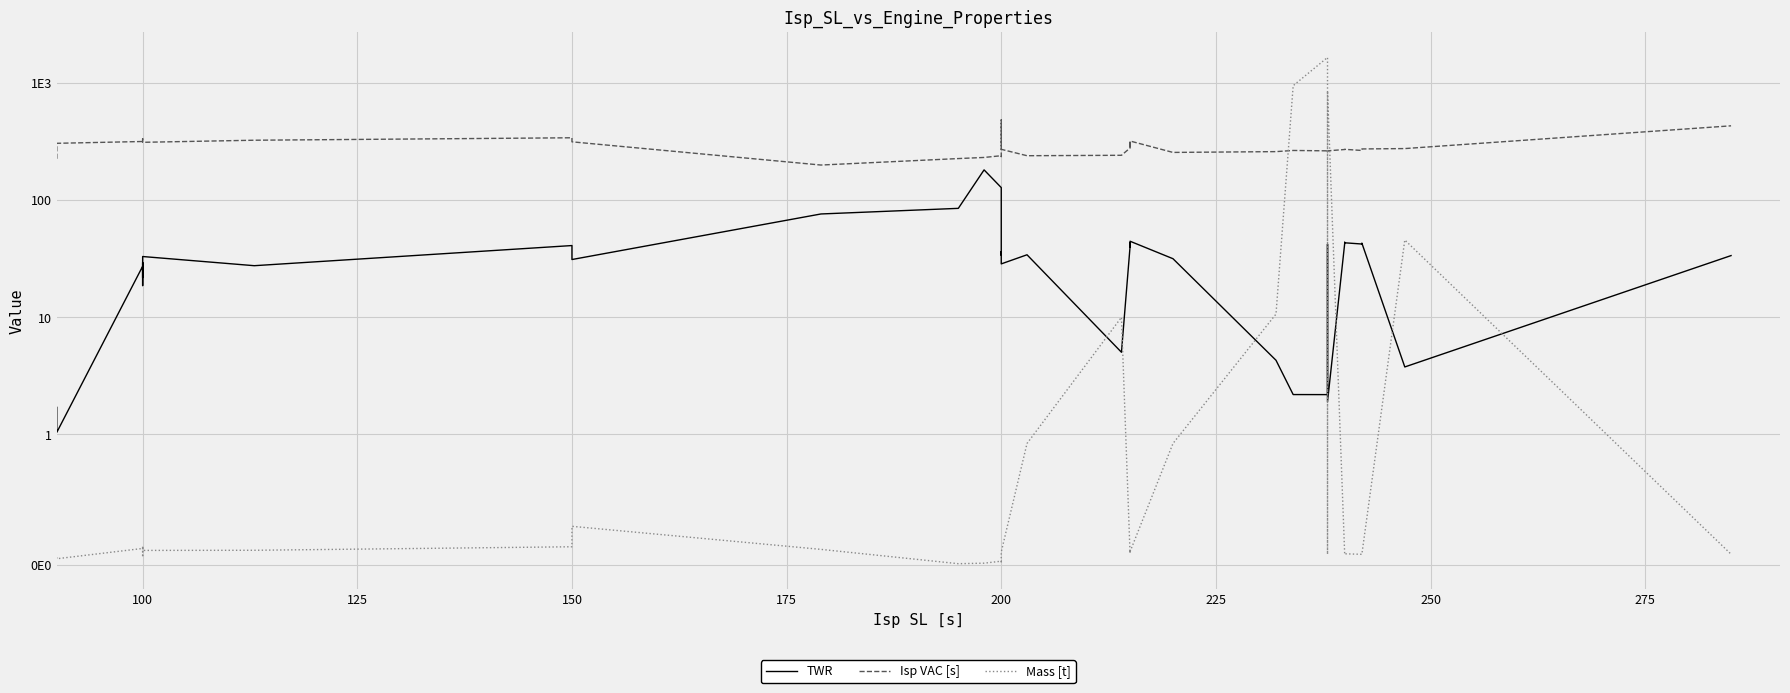

True or false: TWR and Isp VAC [s] cross at least once.

False